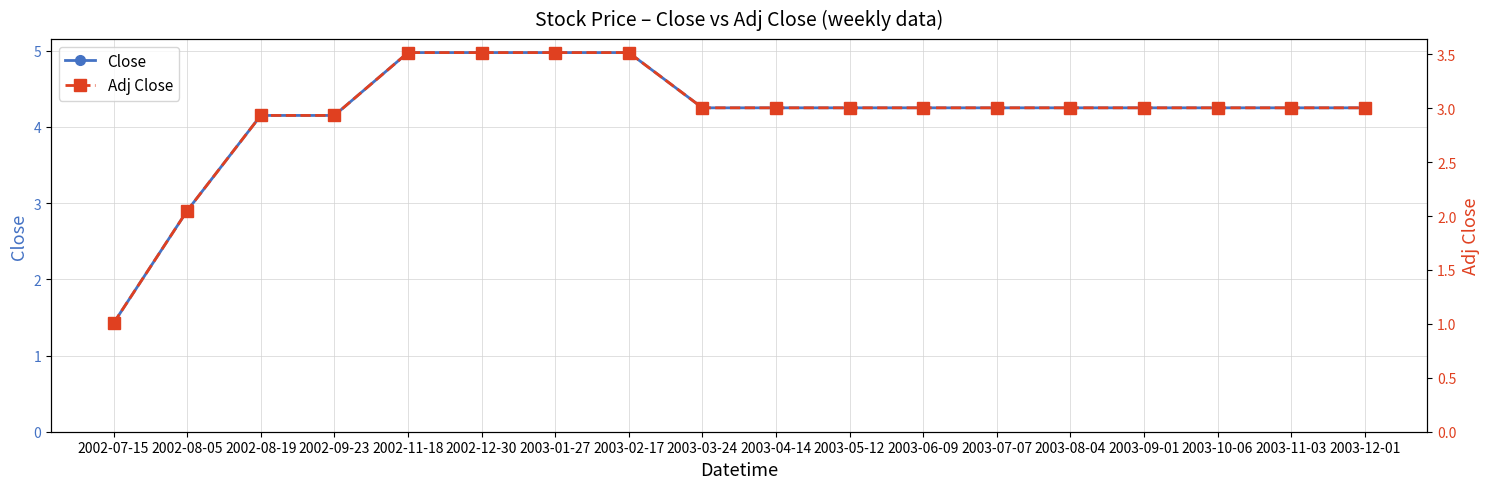

True or false: Close and Adj Close intersect in this chart.

False